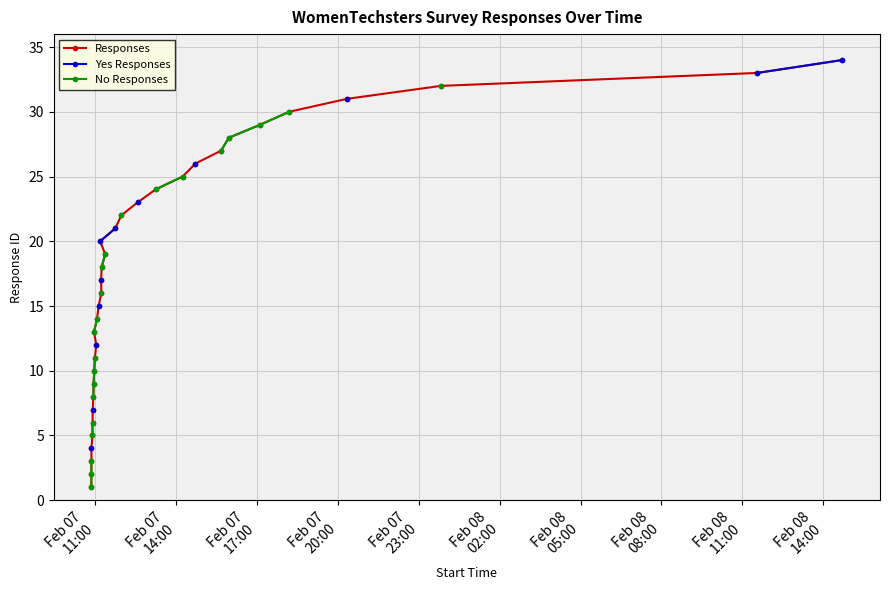

True or false: Yes Responses and No Responses intersect in this chart.

False